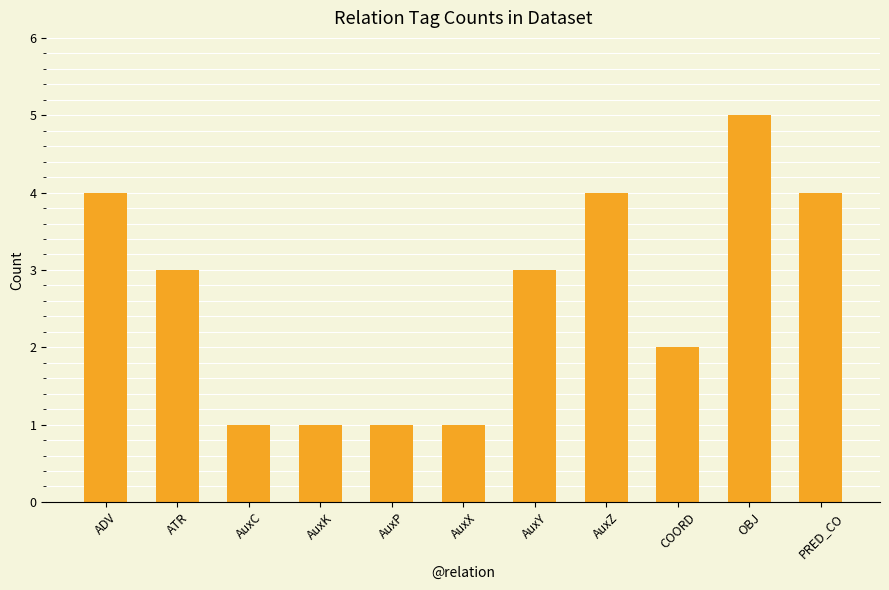

At which label does the data first exceed 3?

ADV